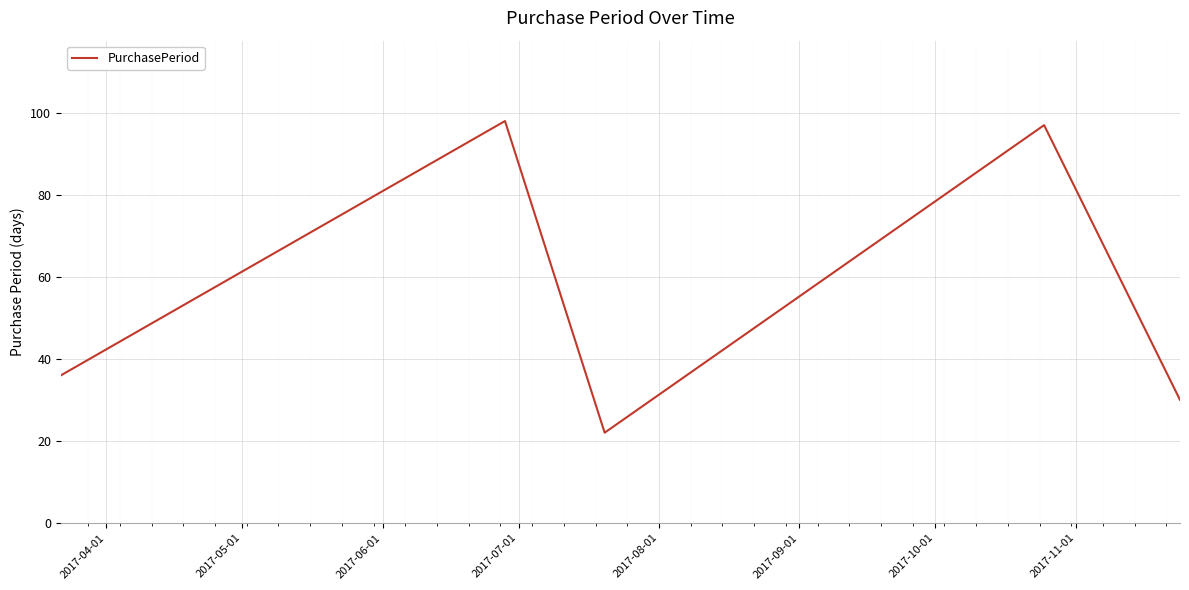

What is the sum of all values?

283